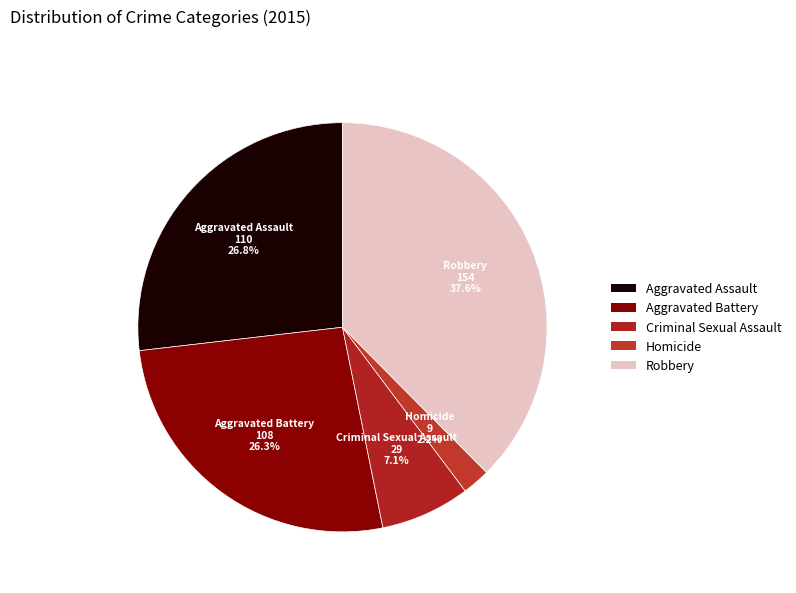

Is it true that Criminal Sexual Assault is 7% of the pie?

True